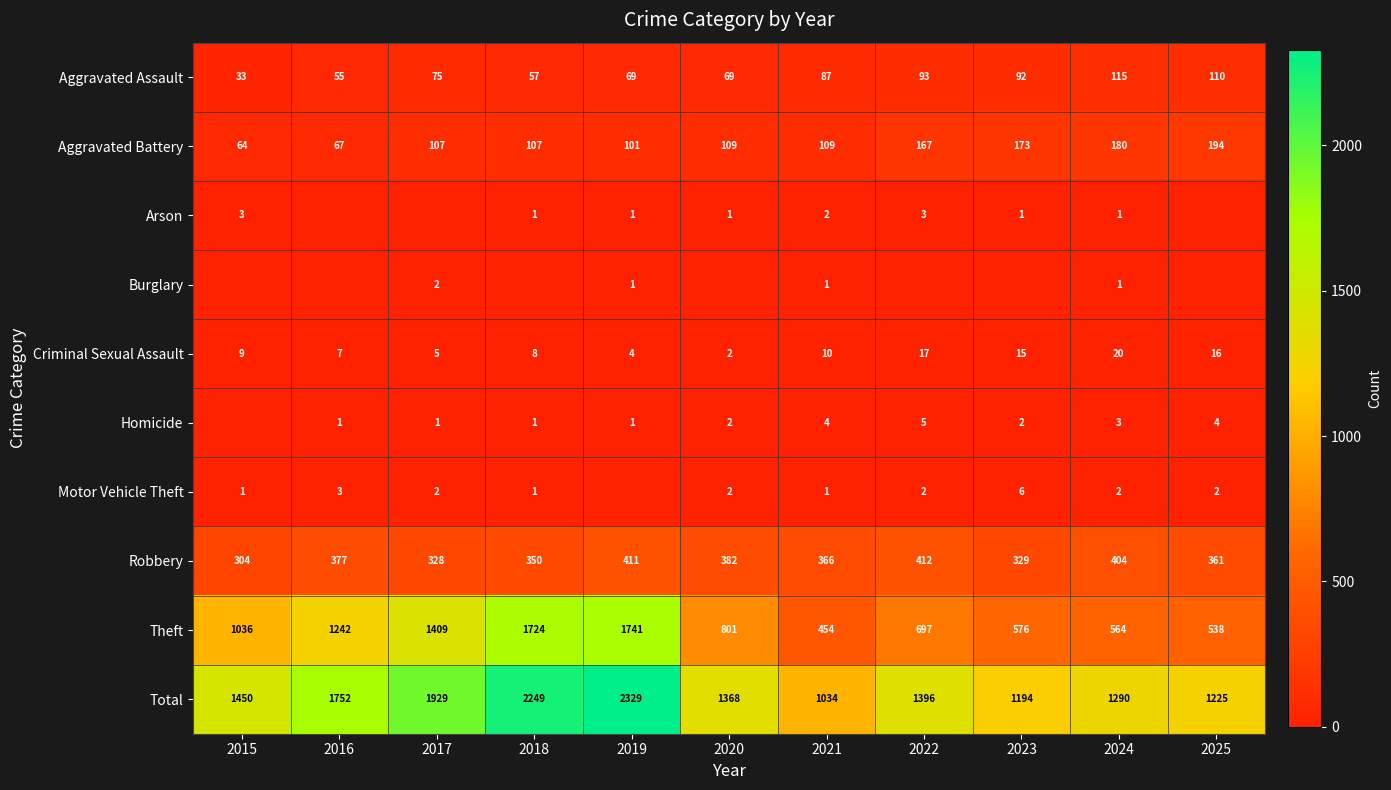

What value does the Aggravated Battery series have at 2017, to the nearest 50?

100